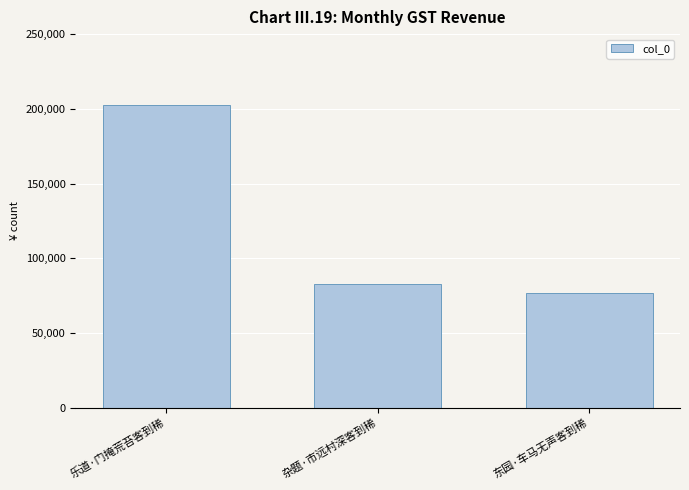

At which label is the value closest to 139770?

杂题·市远村深客到稀